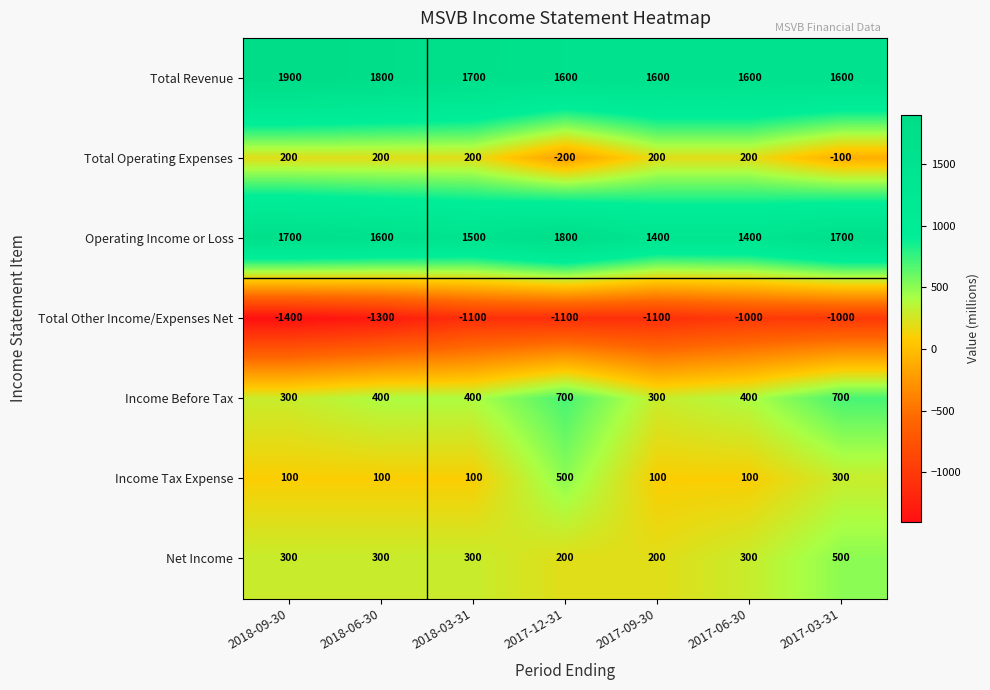

What is the difference between the highest and lowest values at 2018-09-30?

3300